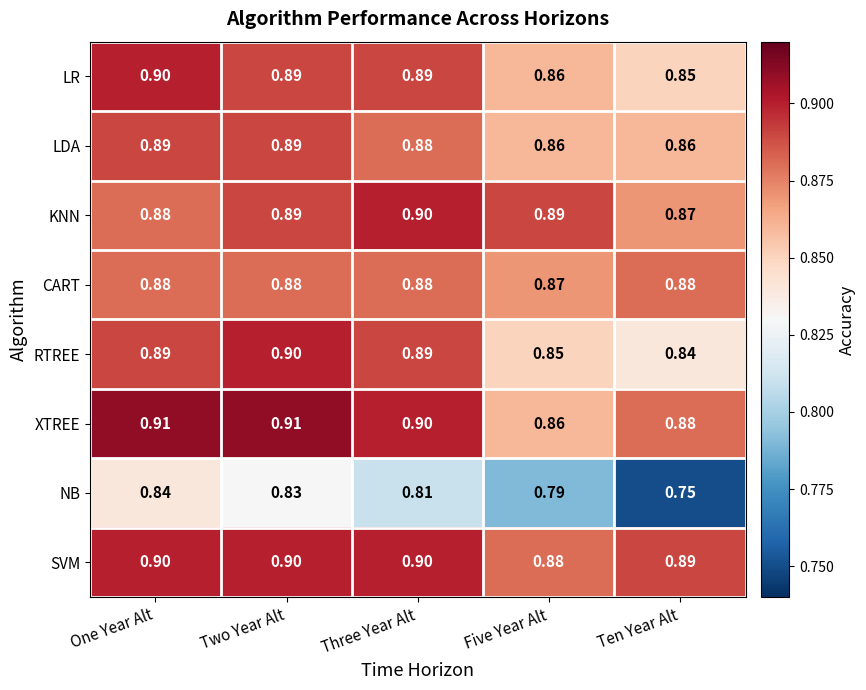

Which category has the lowest value in the CART series?

Five Year Alt